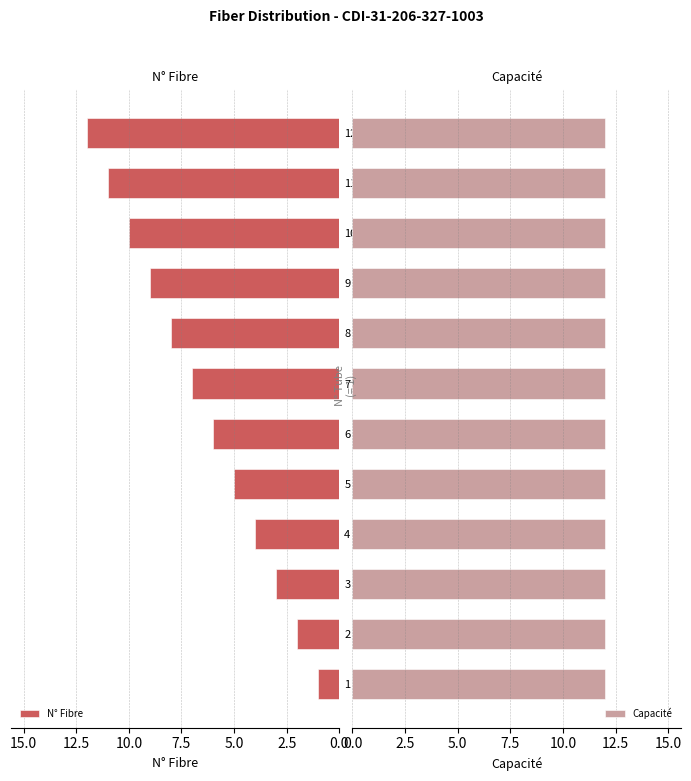

How many series are shown in this chart?

2